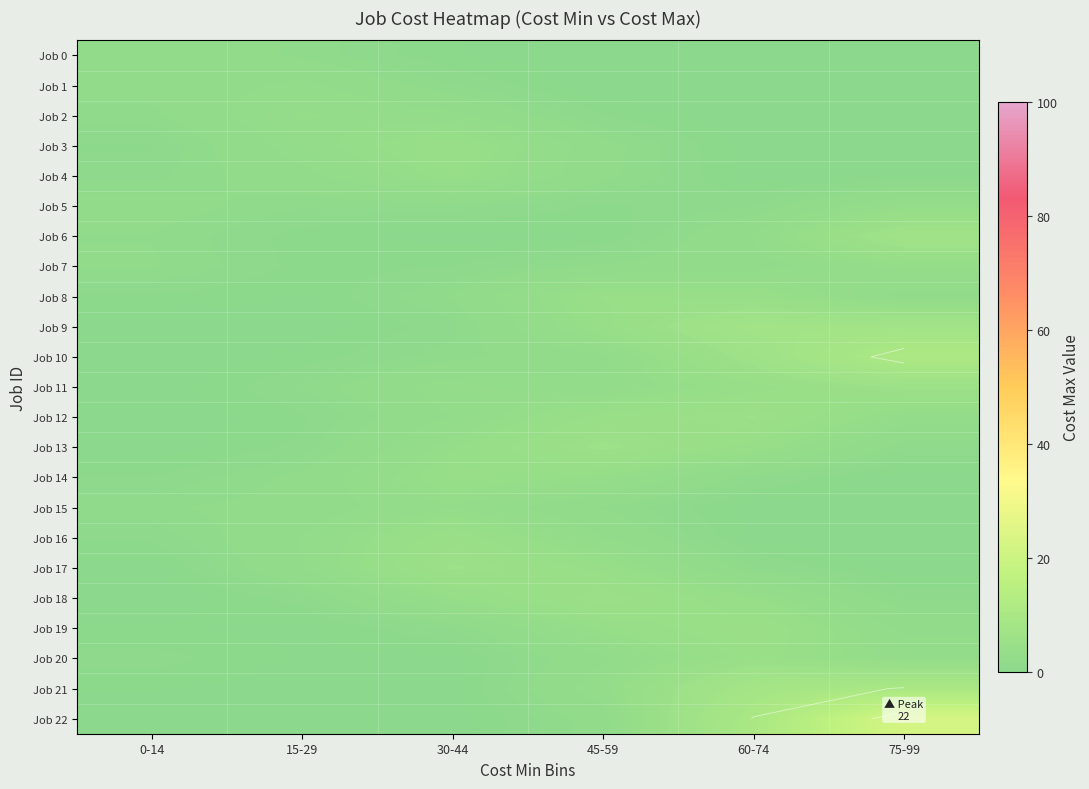

At 45-59, list the series in order from smallest to largest.

Job 0, Job 1, Job 6, Job 5, Job 2, Job 15, Job 7, Job 4, Job 3, Job 22, Job 10, Job 20, Job 16, Job 11, Job 21, Job 14, Job 19, Job 17, Job 9, Job 8, Job 12, Job 18, Job 13